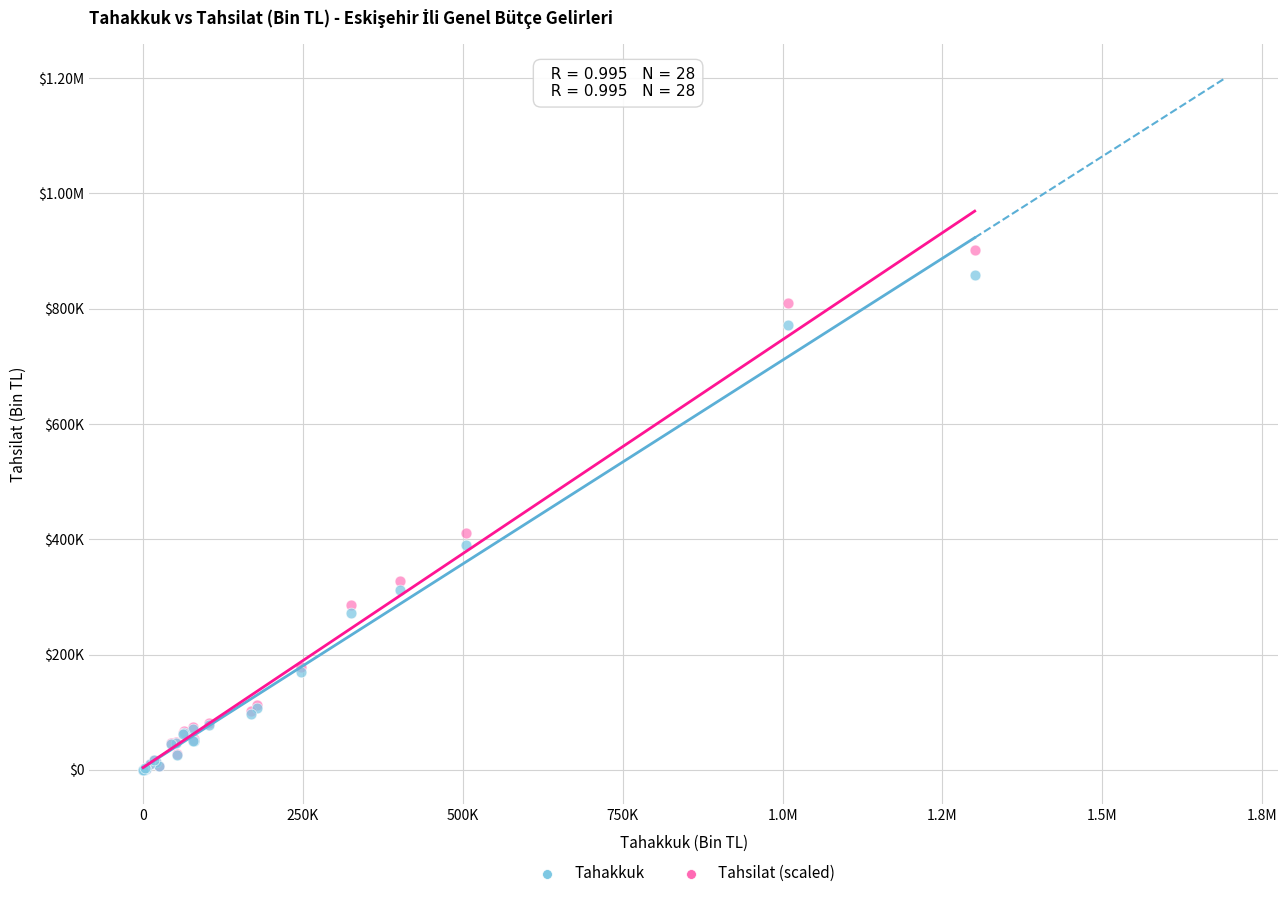

What are all the series names shown in the legend?

Tahakkuk, Tahsilat (scaled)